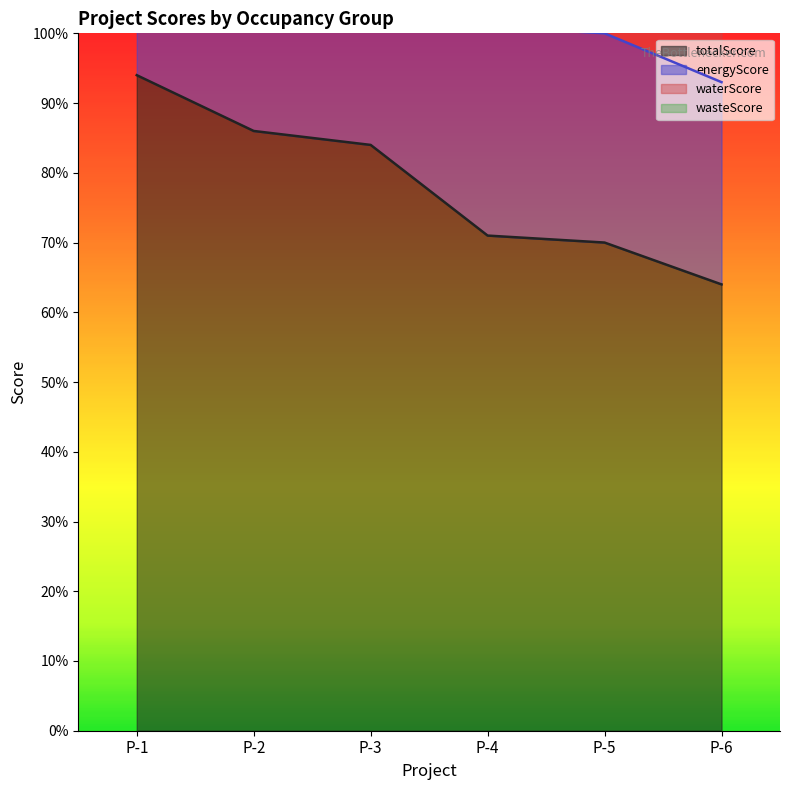

Reading left to right, what are all the values shown in this chart?

energyScore: P-1=31	P-2=30	P-3=30	P-4=30	P-5=30	P-6=29
waterScore: P-1=15	P-2=15	P-3=15	P-4=14	P-5=12	P-6=12
wasteScore: P-1=8	P-2=8	P-3=7	P-4=7	P-5=7	P-6=6
totalScore: P-1=94	P-2=86	P-3=84	P-4=71	P-5=70	P-6=64